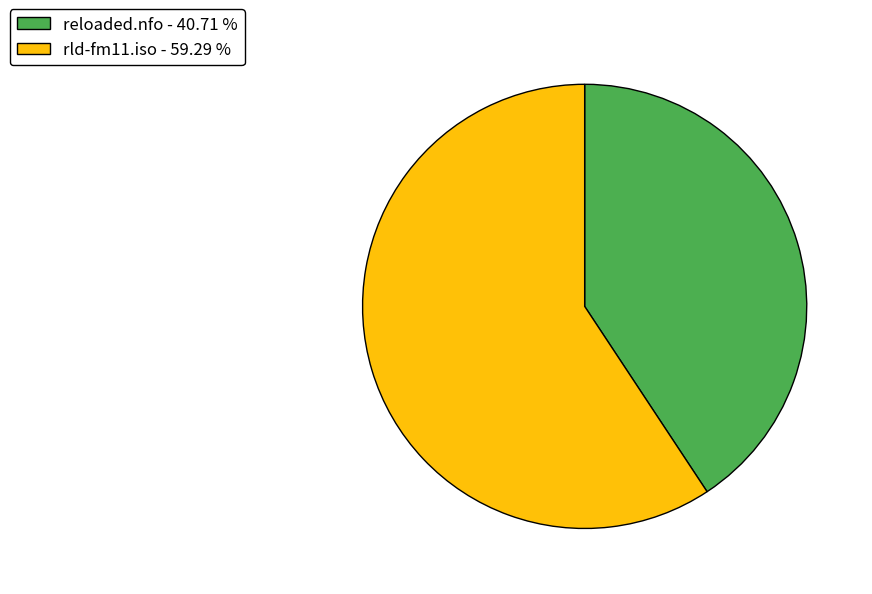

Does any single category account for the majority?

Yes